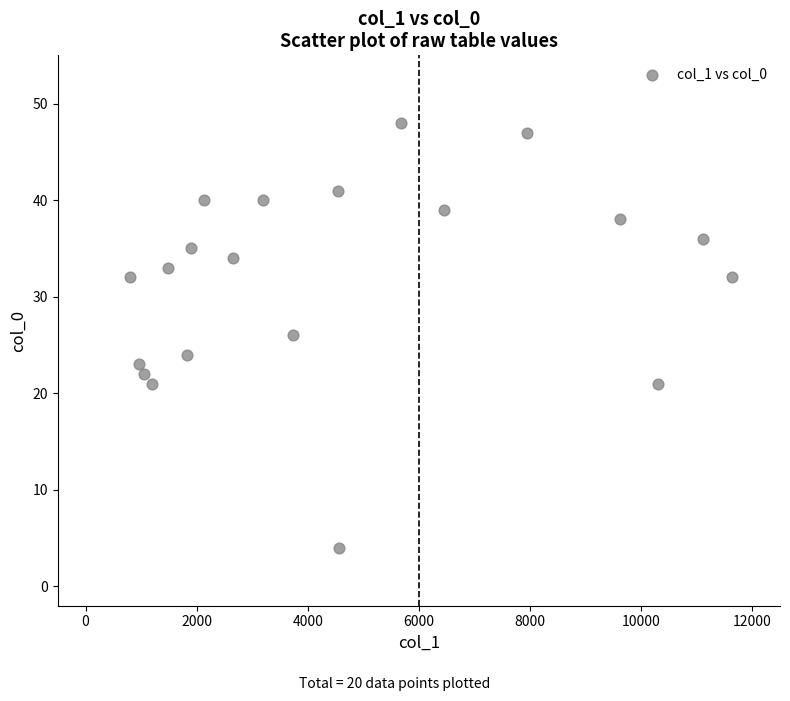

What is the range of X values (max minus min)?

10830